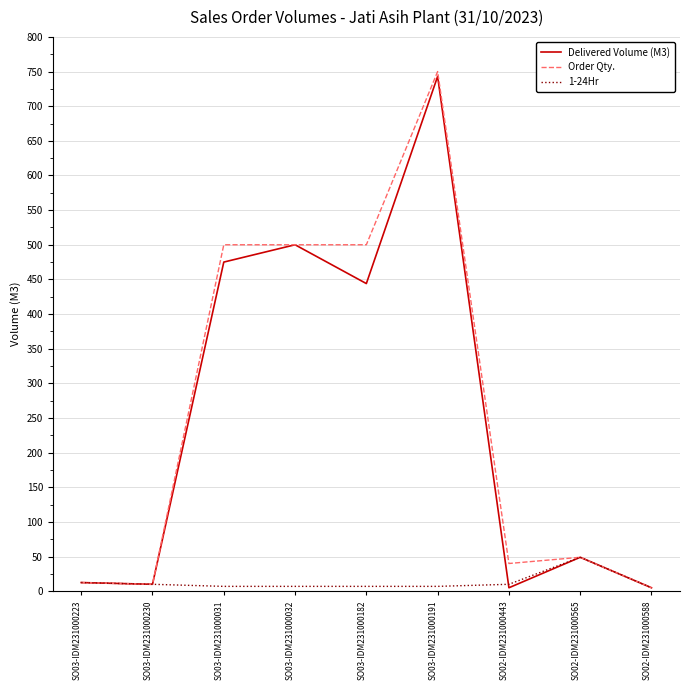

What is the maximum value shown in the chart?

750.0